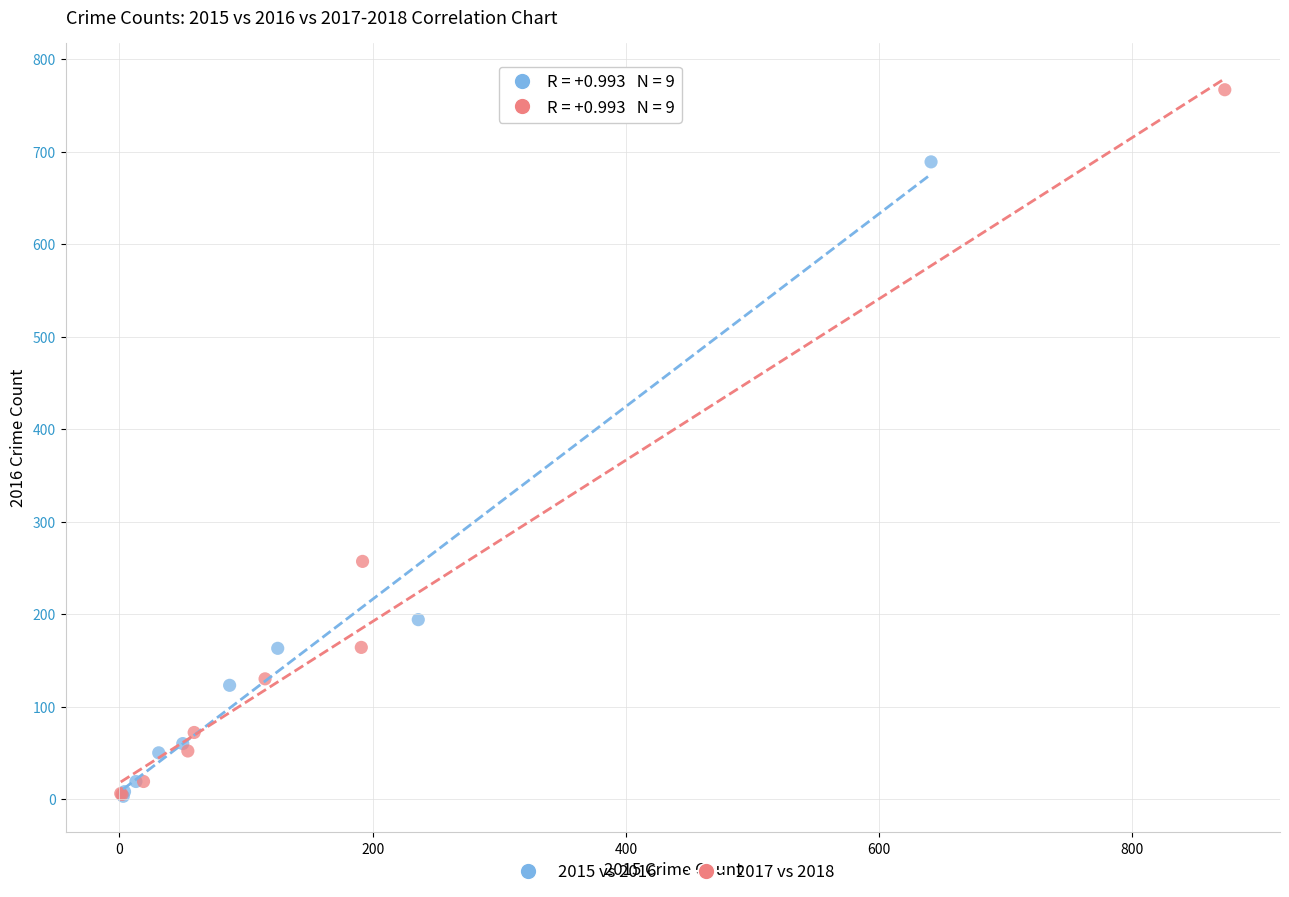

Which series reaches the maximum Y coordinate?

2017 vs 2018